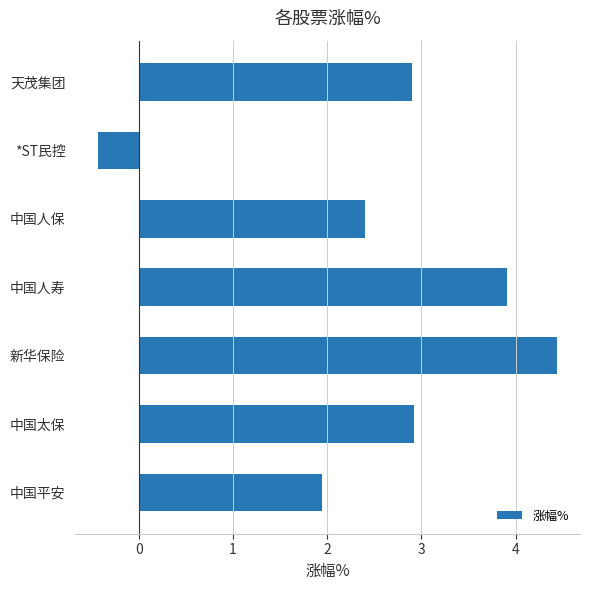

What is the sum of all values?

18.1